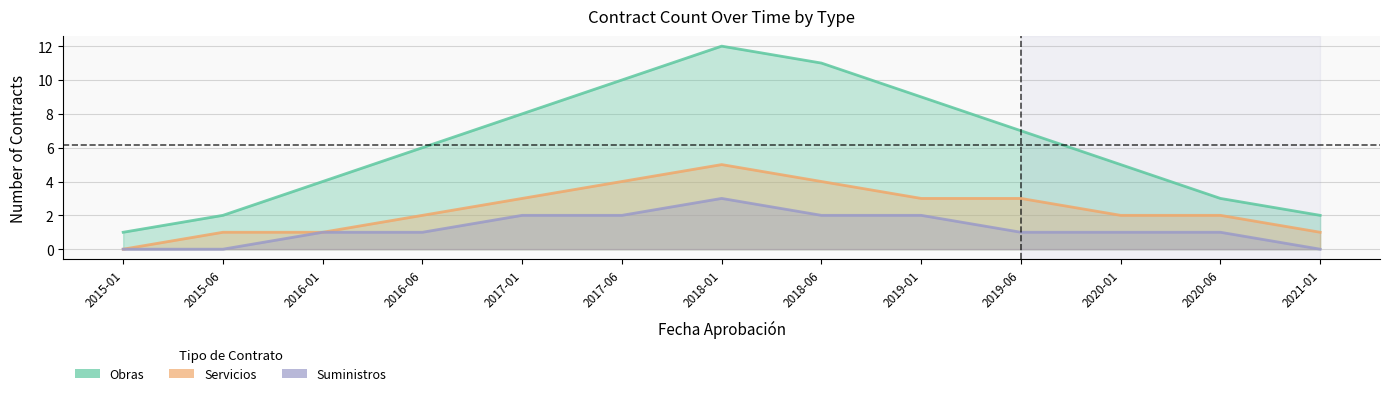

What is the label of the 8th point from the left?

2018-06